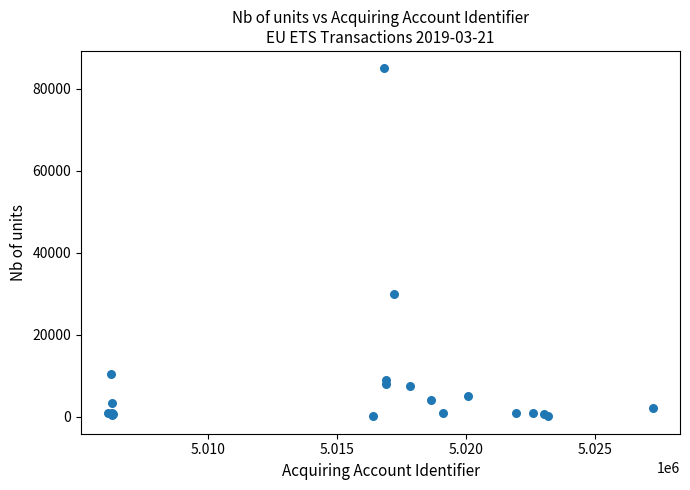

What Y value in the scatter plot is closest to 42524?

30000